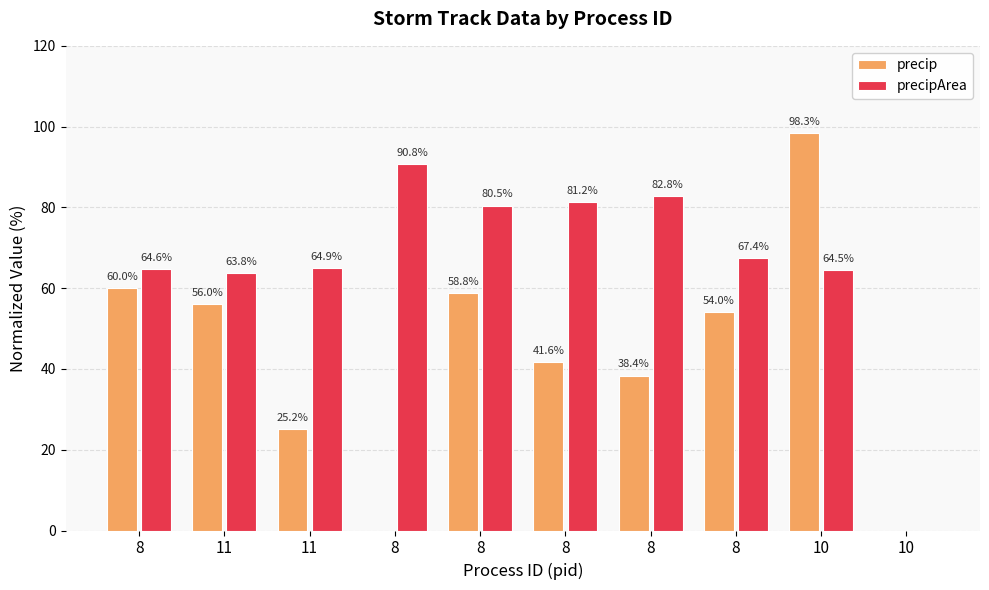

At which label does precipArea first exceed 67?

8